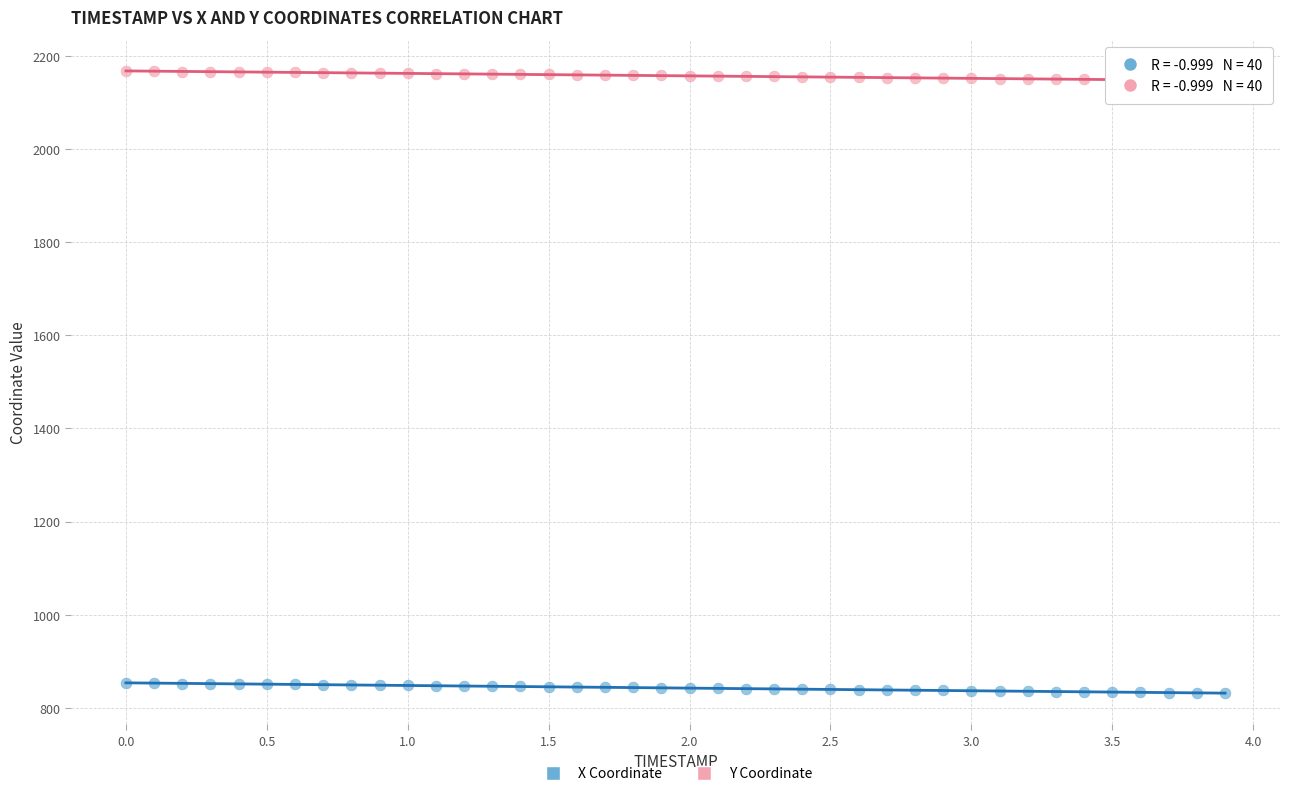

Across all data points, what is the range of Y values (max minus min)?

1335.8